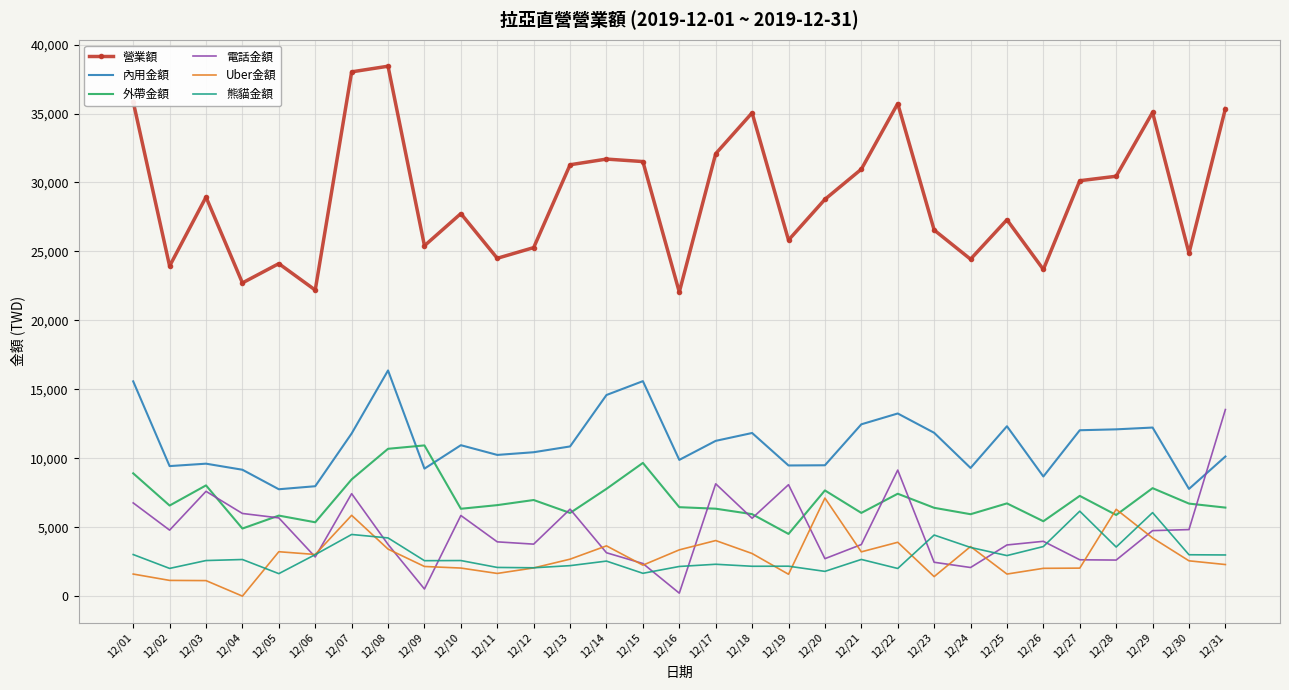

What is the maximum value shown in the chart?

38430